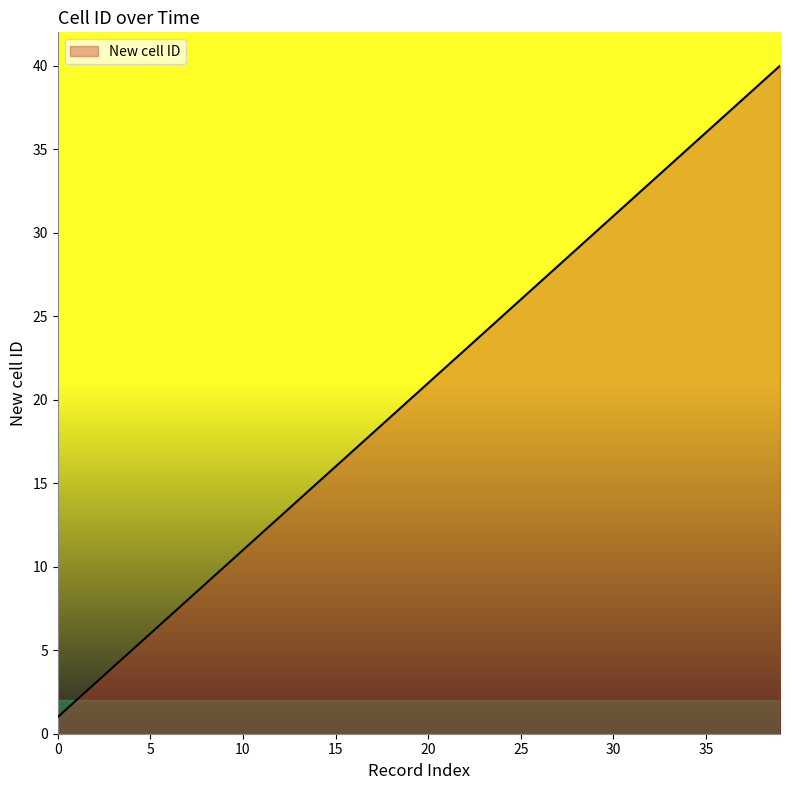

What is the maximum value shown in the chart?

40